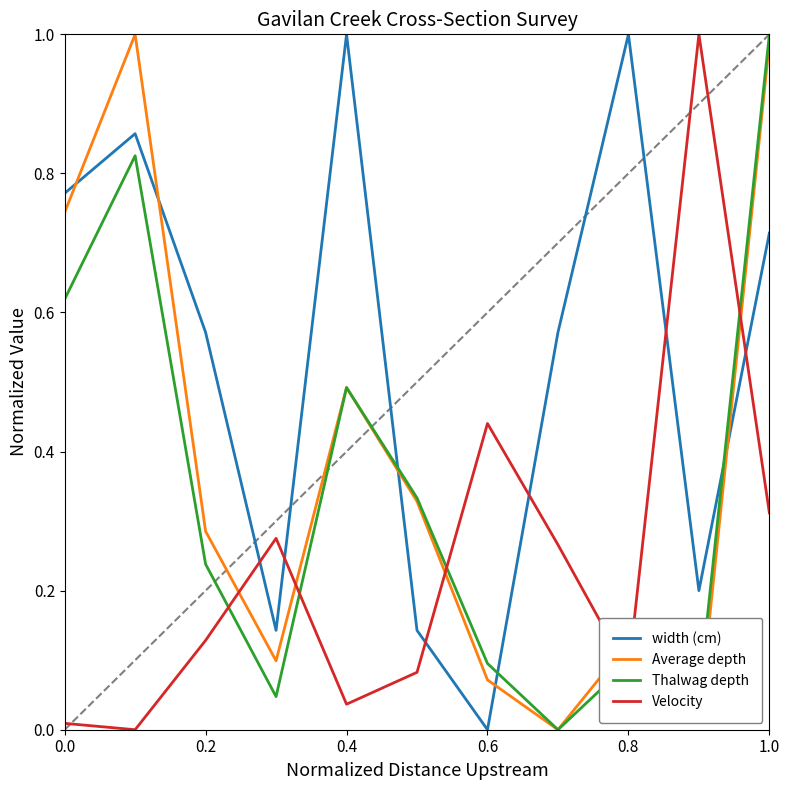

Which series ends up on top after the final intersection of Velocity and Average depth?

Average depth